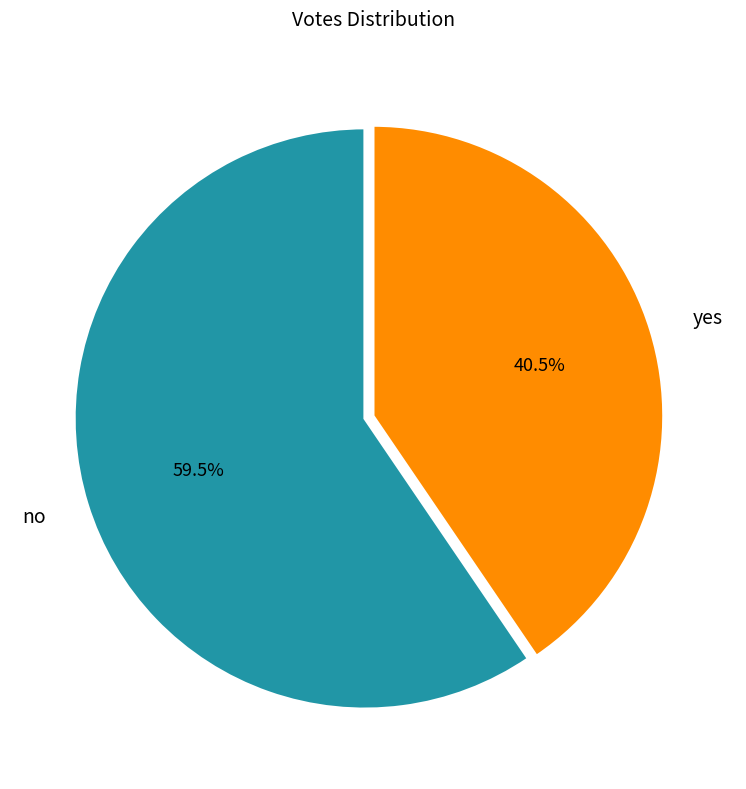

How many slices are in this pie chart?

2